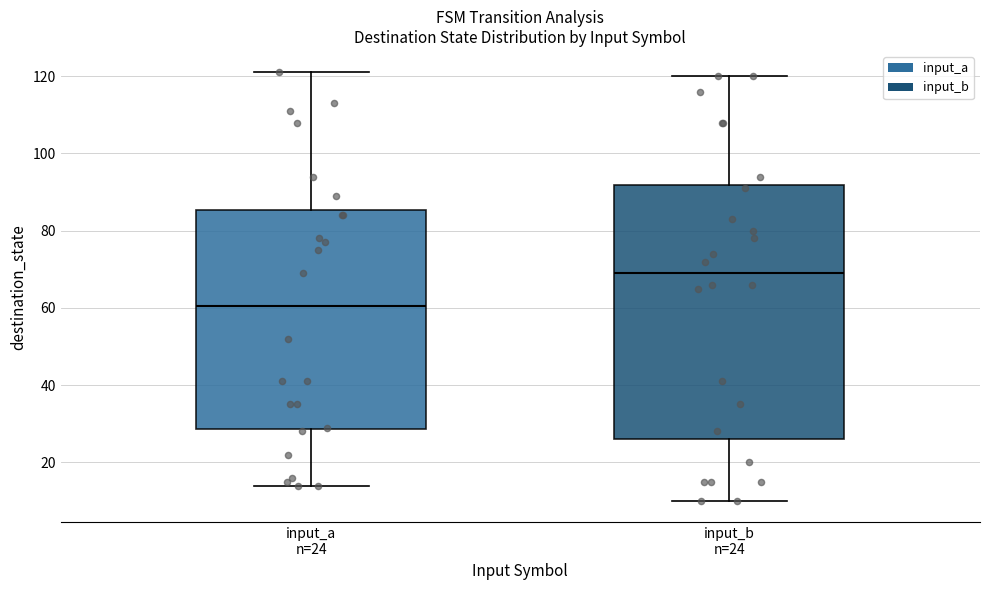

Reading left to right, transcribe this box plot: for each box, give where its median line is, the range the box spans, and where its two whiskers end, as read against the y-axis. The values are not printed on the chart, so give them approximately, as read against the axis.

input_a n=24: median 60, box 28 to 86, whiskers 14 to 122
input_b n=24: median 70, box 26 to 92, whiskers 10 to 120